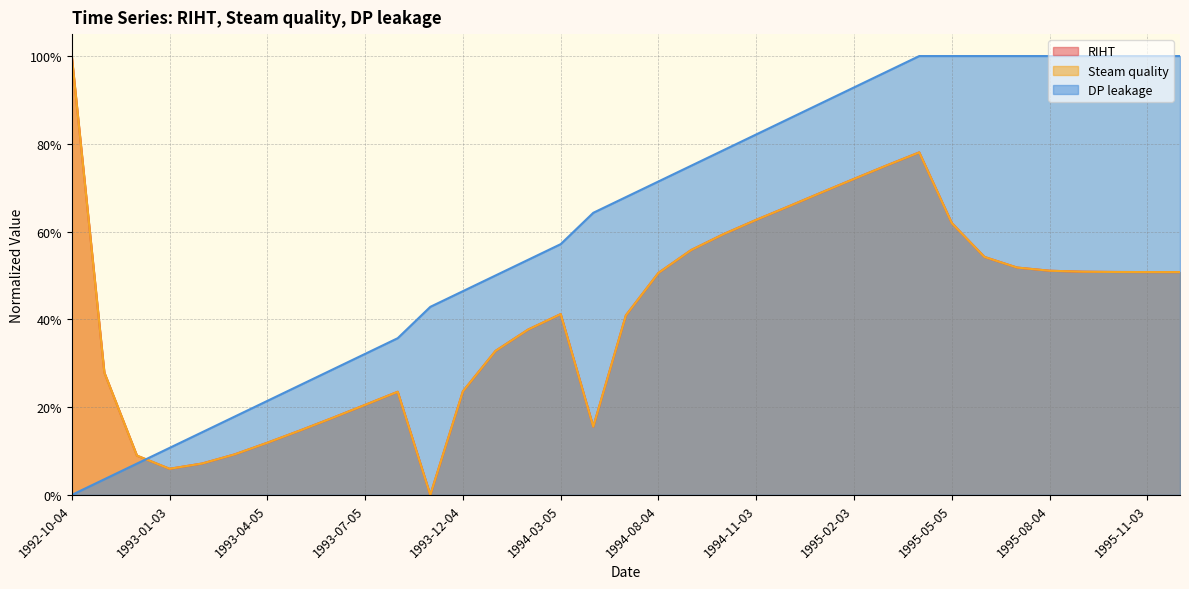

Which category has the highest value across all series?

1992-10-04